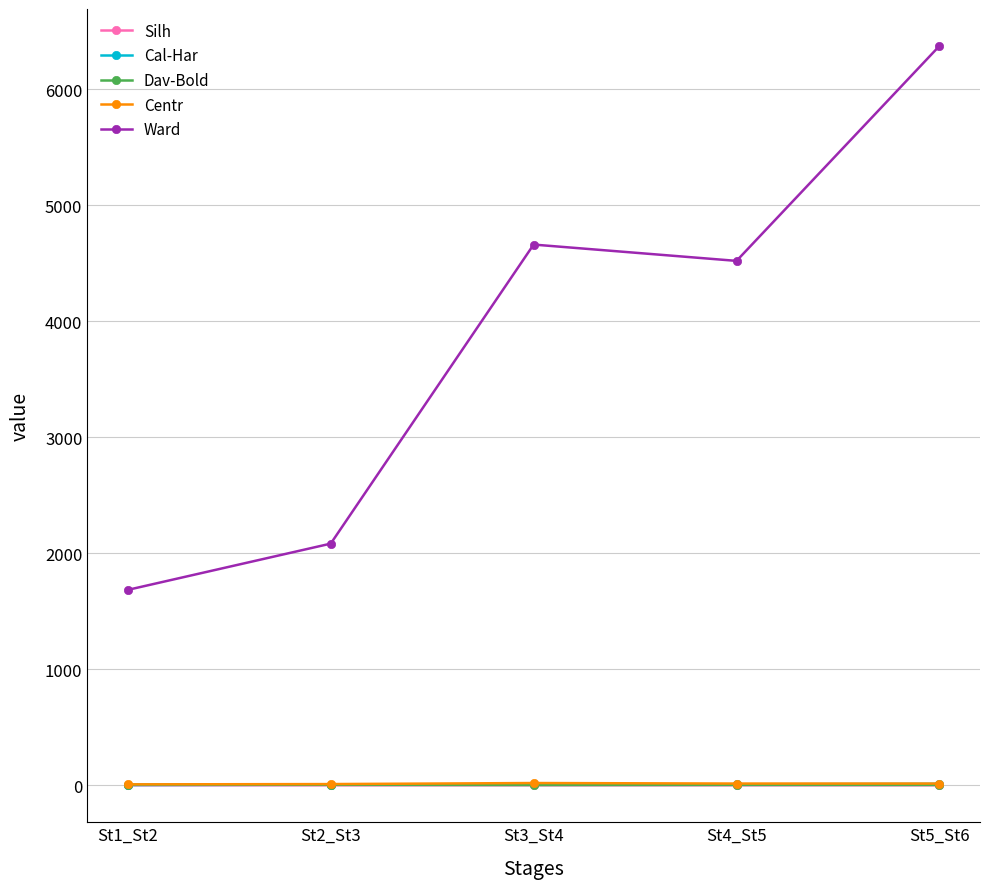

At which category is the sum across all series the highest?

St5_St6